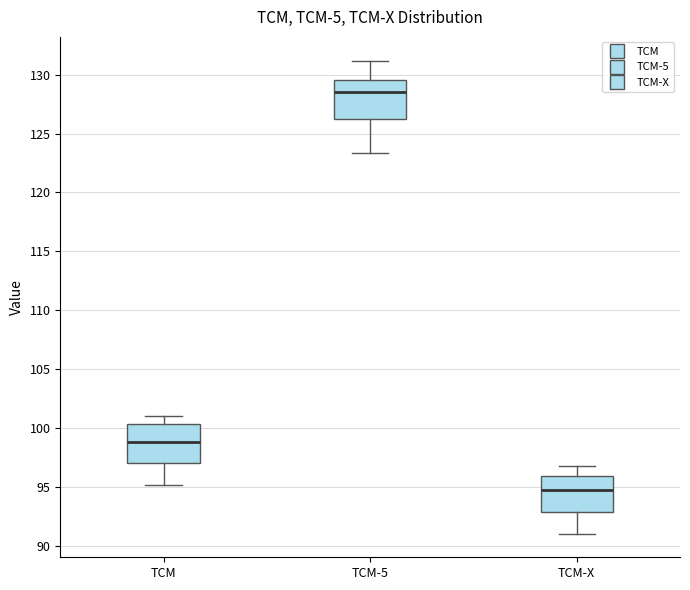

Where does the lower whisker of the box for TCM-X end on the y-axis? The values are not printed on the chart, so give them approximately, as read against the axis.

91.0